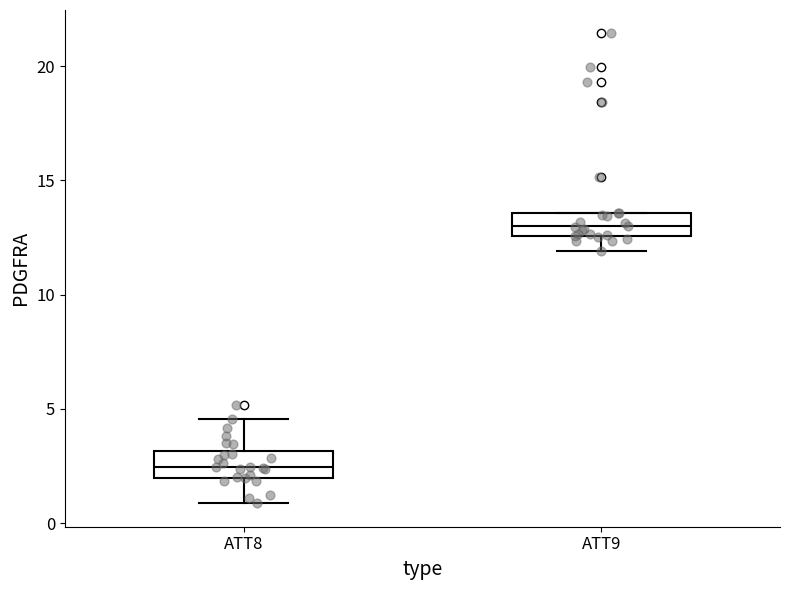

Where is the upper edge of the box for ATT8 on the y-axis? The values are not printed on the chart, so give them approximately, as read against the axis.

3.0